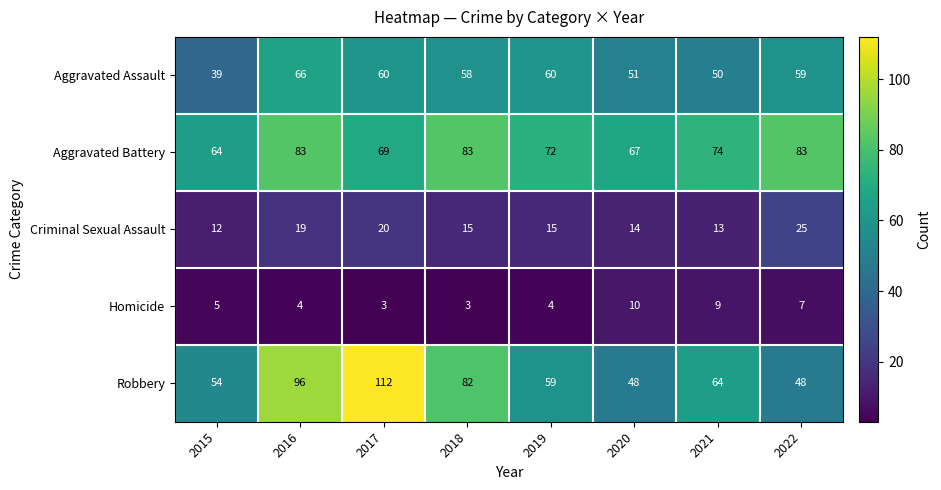

Is the value of Aggravated Assault at 2017 greater than the value of Robbery at 2015?

Yes